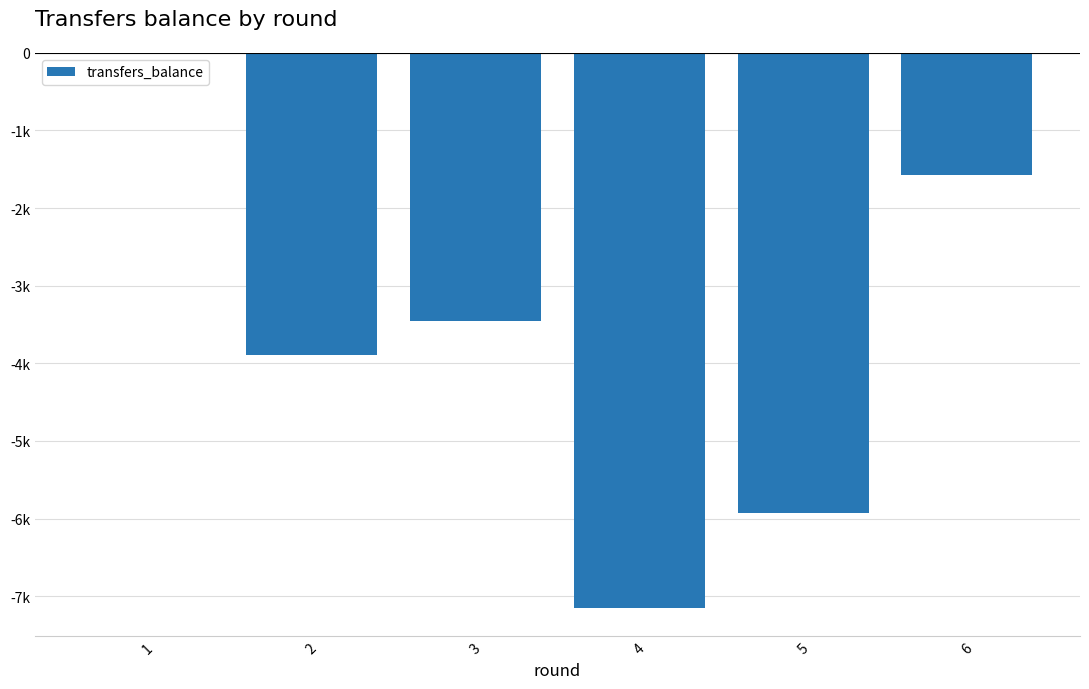

What is the change in value from 1 to 4?

-7158